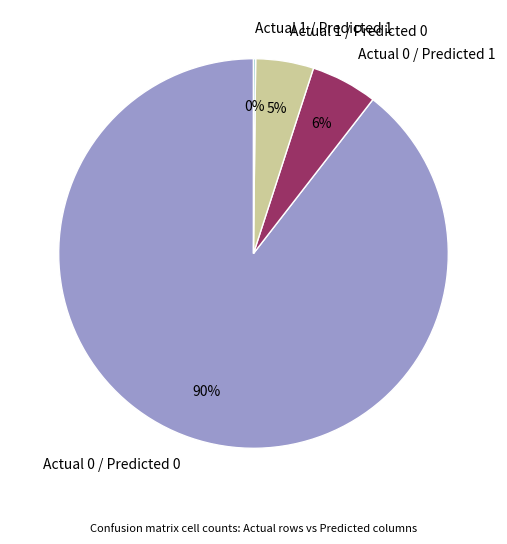

Which category has the biggest portion of the pie?

Actual 0 / Predicted 0